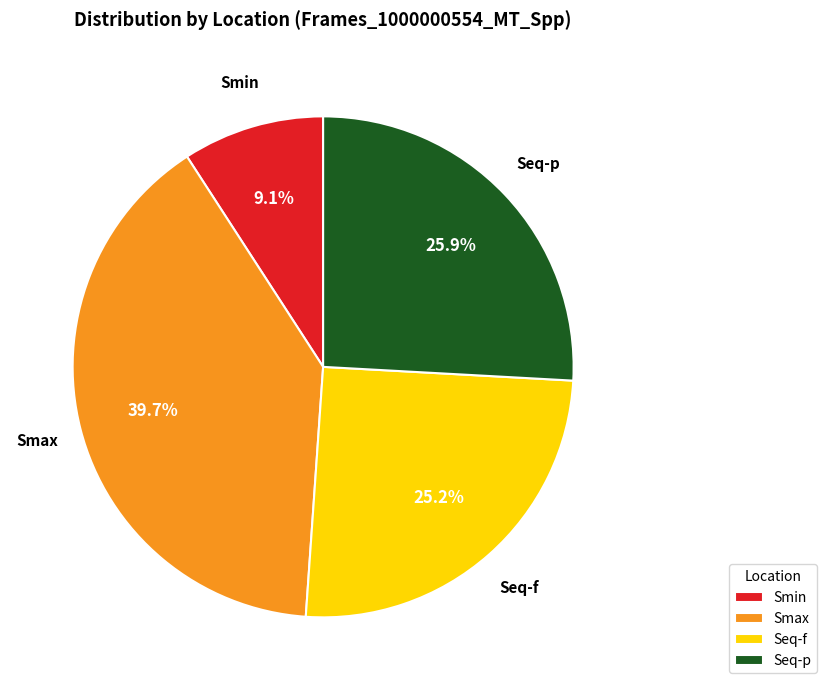

Approximately how many times larger is the value at Seq-f compared to Smax?

0.6